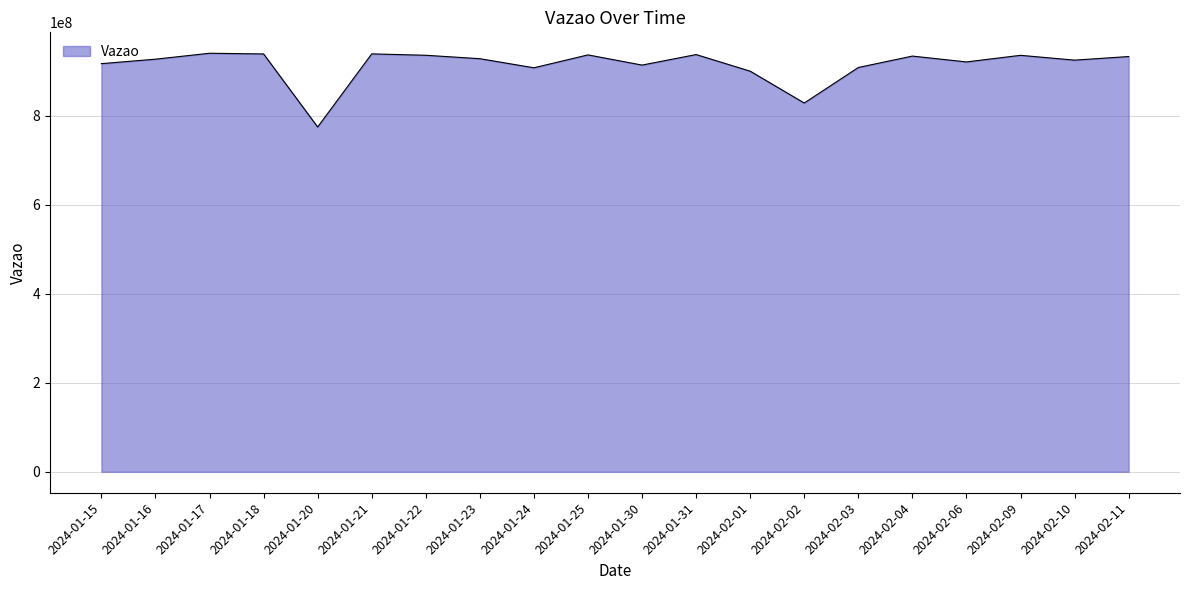

What value does the data have at 2024-02-02, to the nearest 50?

828422350